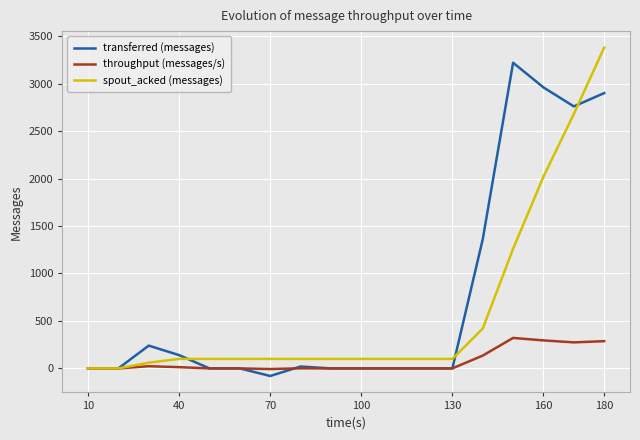

What is the smallest value displayed?

-80